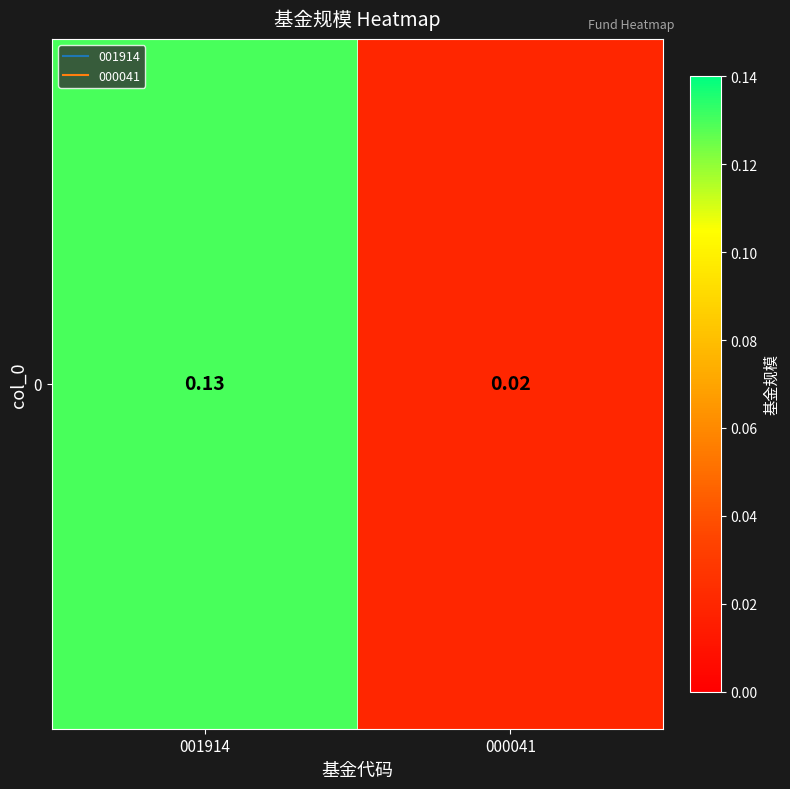

Reading right to left, extract all data points from this chart.

000041=0.0	001914=0.1